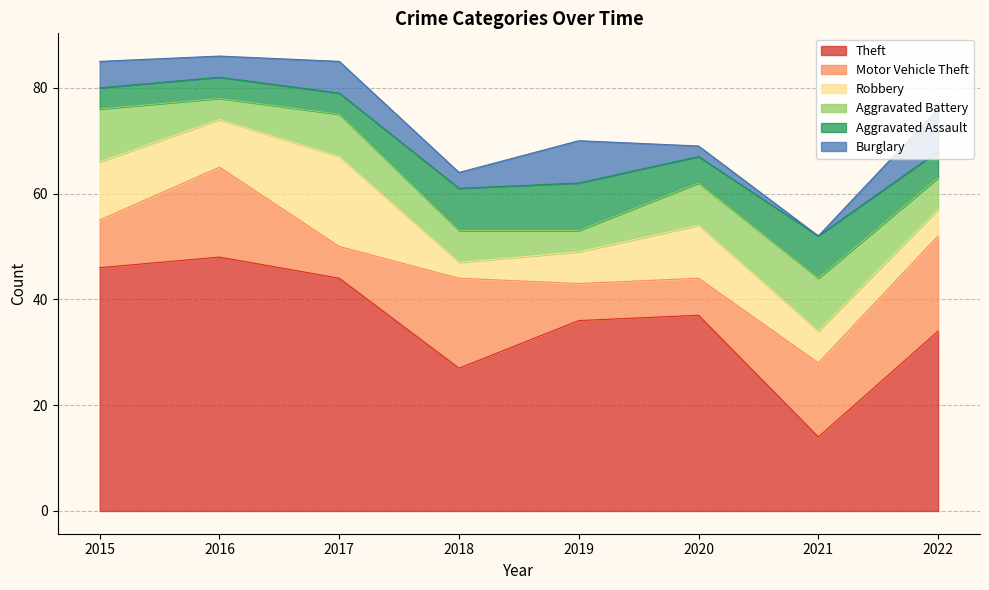

At how many categories does at least one series exceed 43?

3